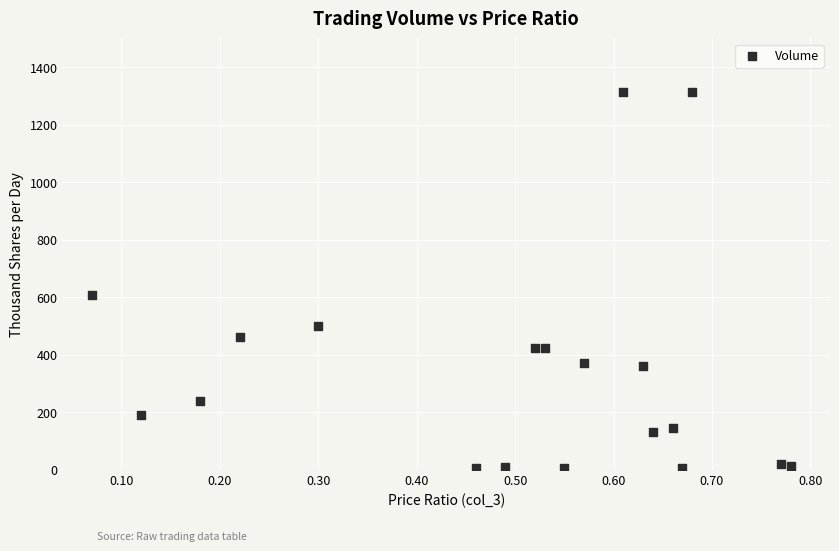

What Y value in the scatter plot is closest to 659?

608